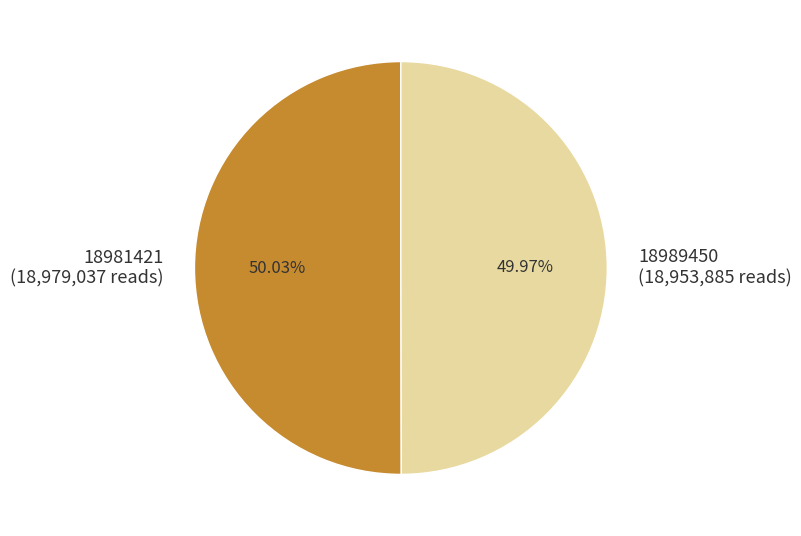

Is there a majority slice in this chart?

Yes